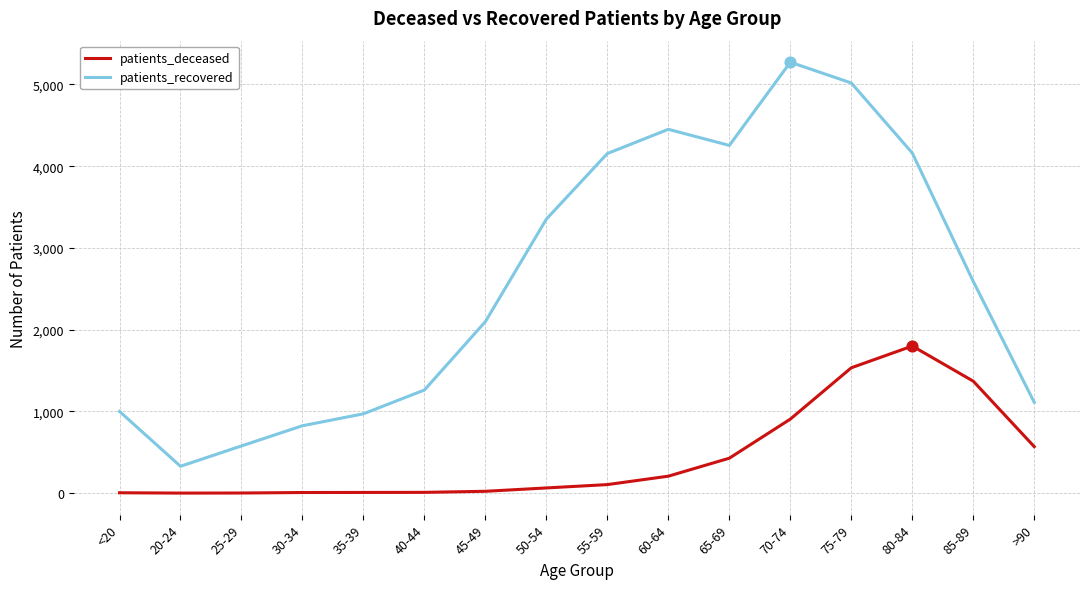

Which series has the widest spread of values?

patients_recovered